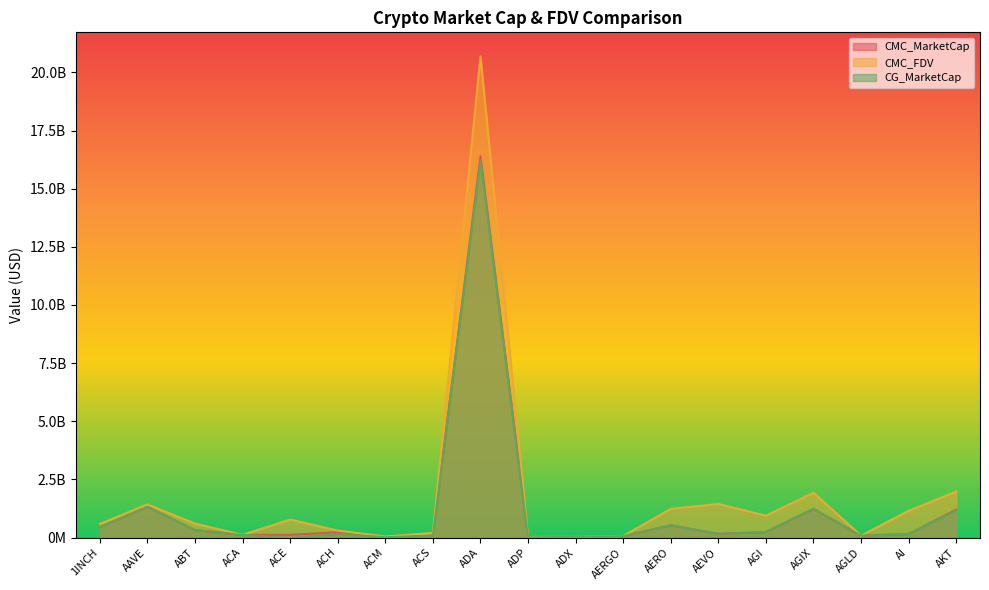

At which category is the sum across all series the highest?

ADA